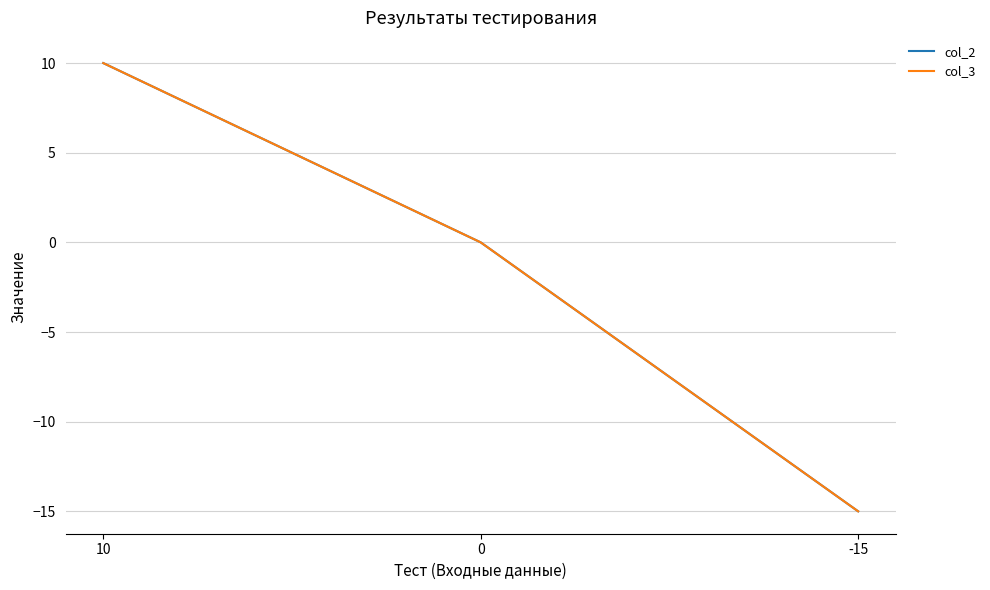

Reading right to left, what are all the values shown in this chart?

col_2: -15=-15	0=0	10=10
col_3: -15=-15	0=0	10=10